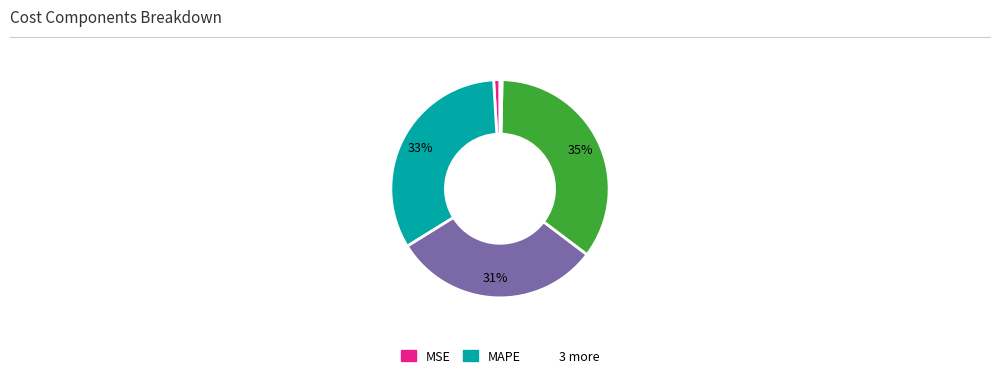

To the nearest percent, what is the average slice percentage?

20%